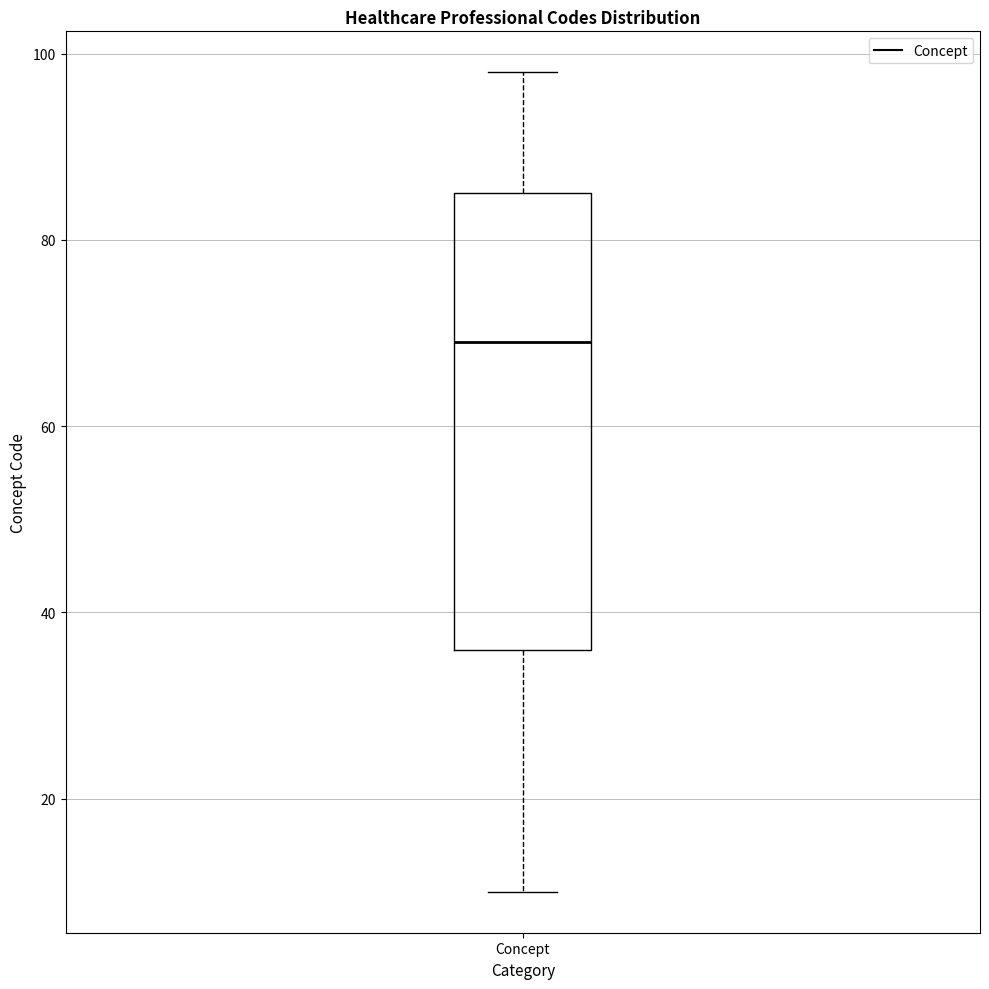

Where is the lower edge of the box for Concept on the y-axis? The values are not printed on the chart, so give them approximately, as read against the axis.

36